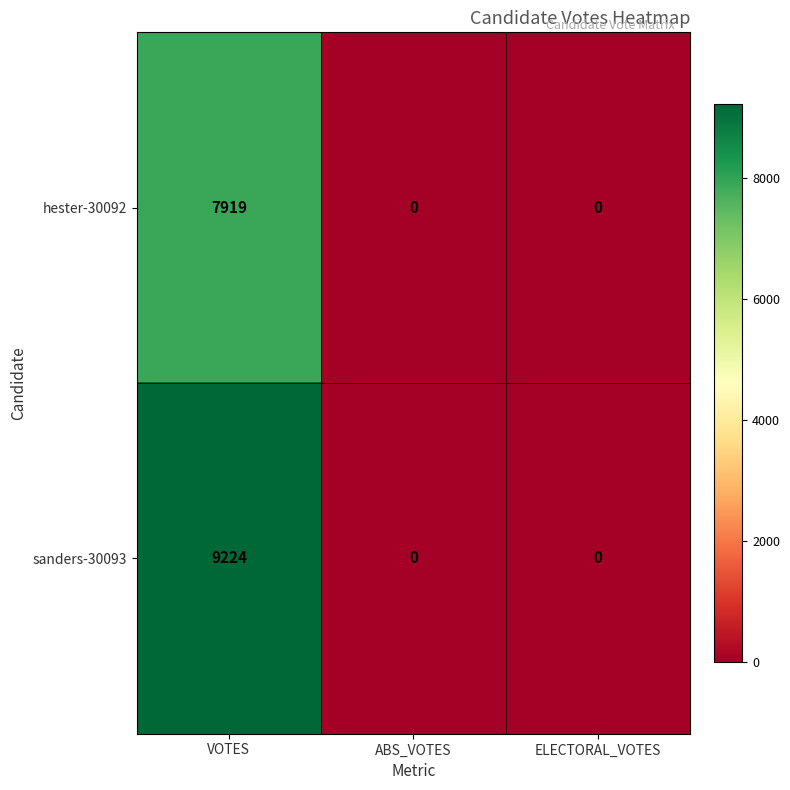

List the series in order of their overall mean, highest first.

sanders-30093, hester-30092